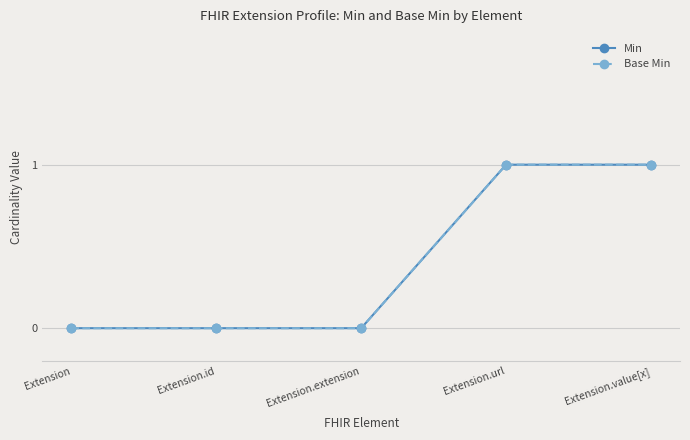

Reading left to right, what are all the values shown in this chart?

Min: Extension=0	Extension.id=0	Extension.extension=0	Extension.url=1	Extension.value[x]=1
Base Min: Extension=0	Extension.id=0	Extension.extension=0	Extension.url=1	Extension.value[x]=1